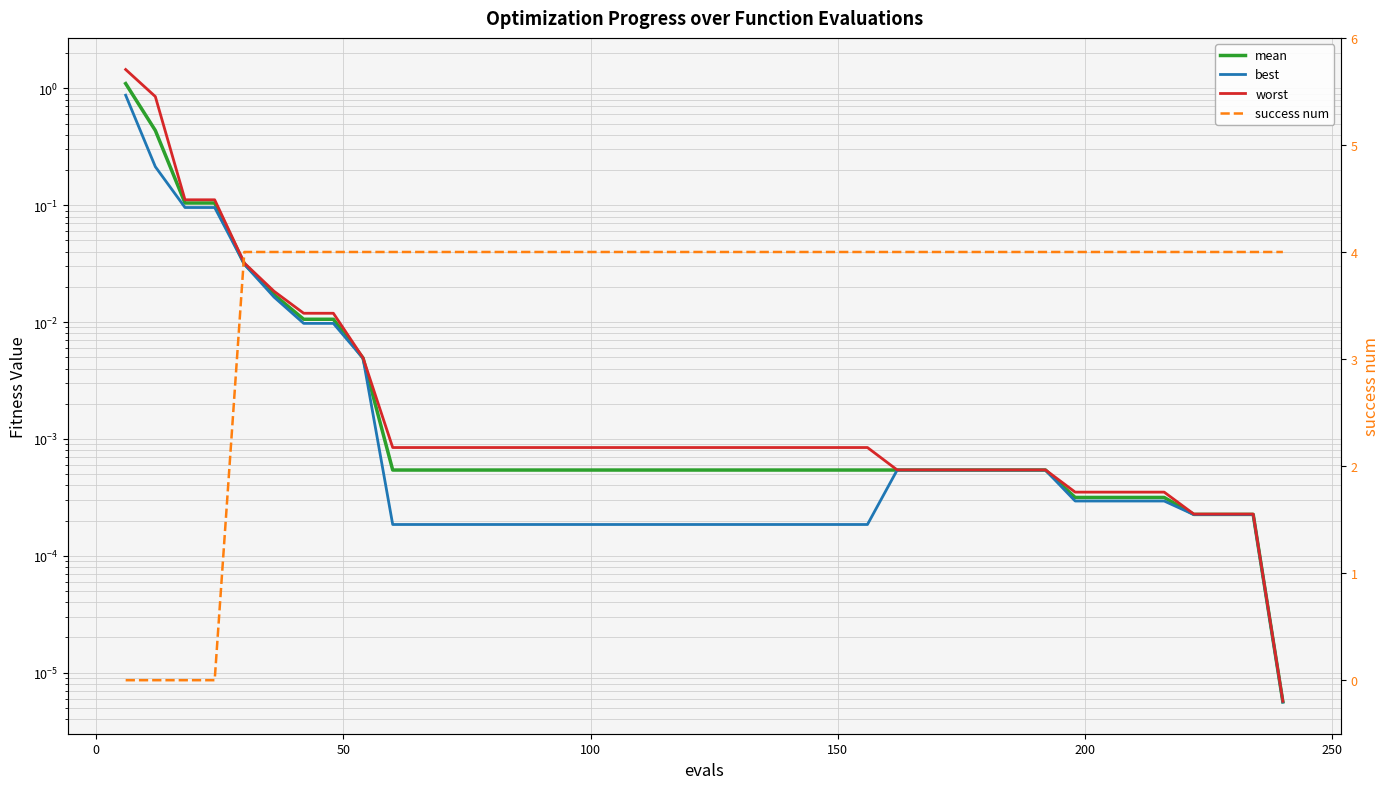

True or false: success num has more than 1 interior local peaks.

False